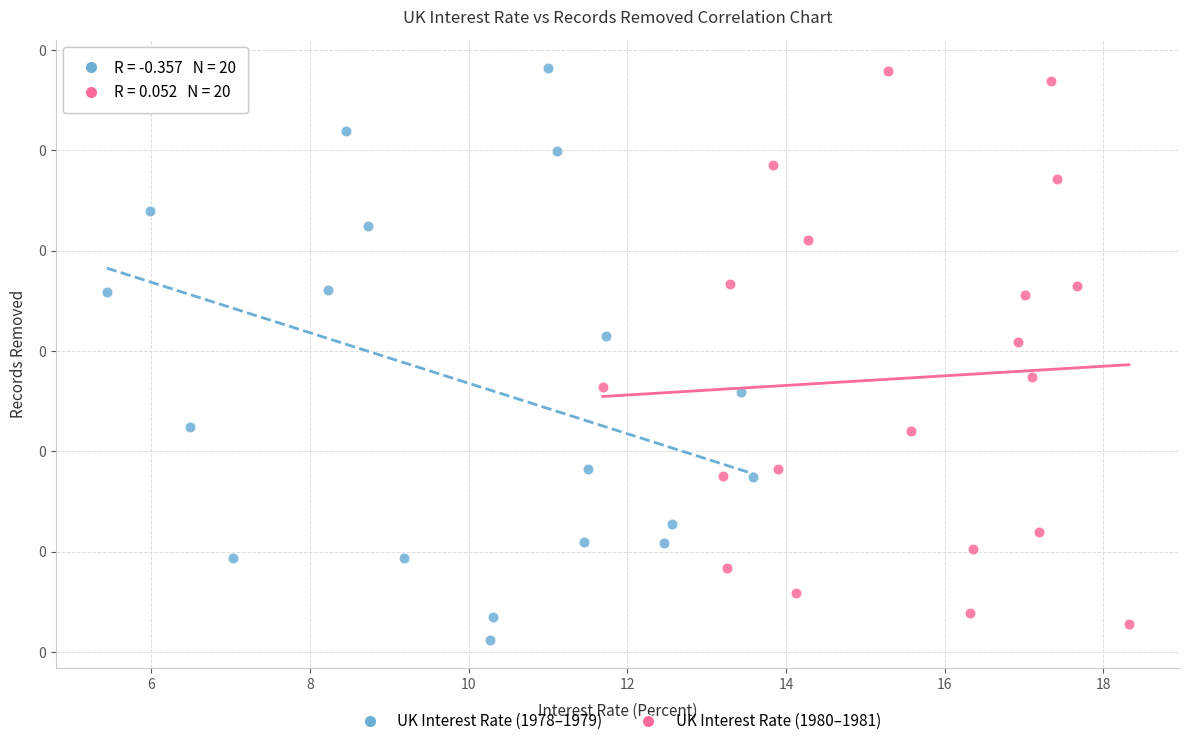

Which series reaches the minimum Y coordinate?

UK Interest Rate (1978–1979)